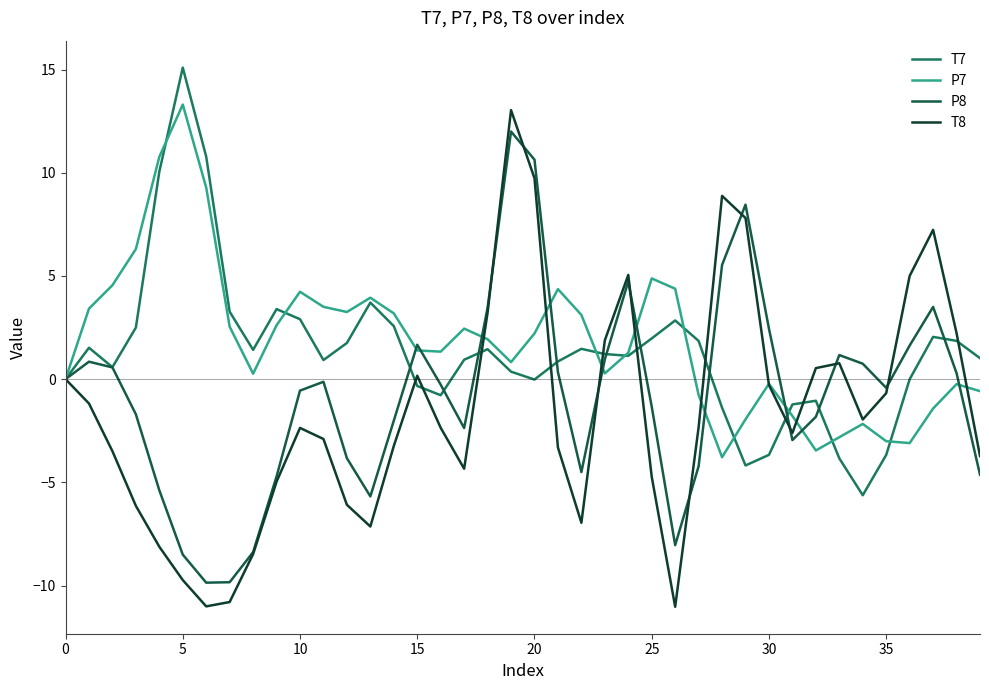

Does the chart have visible grid lines?

No